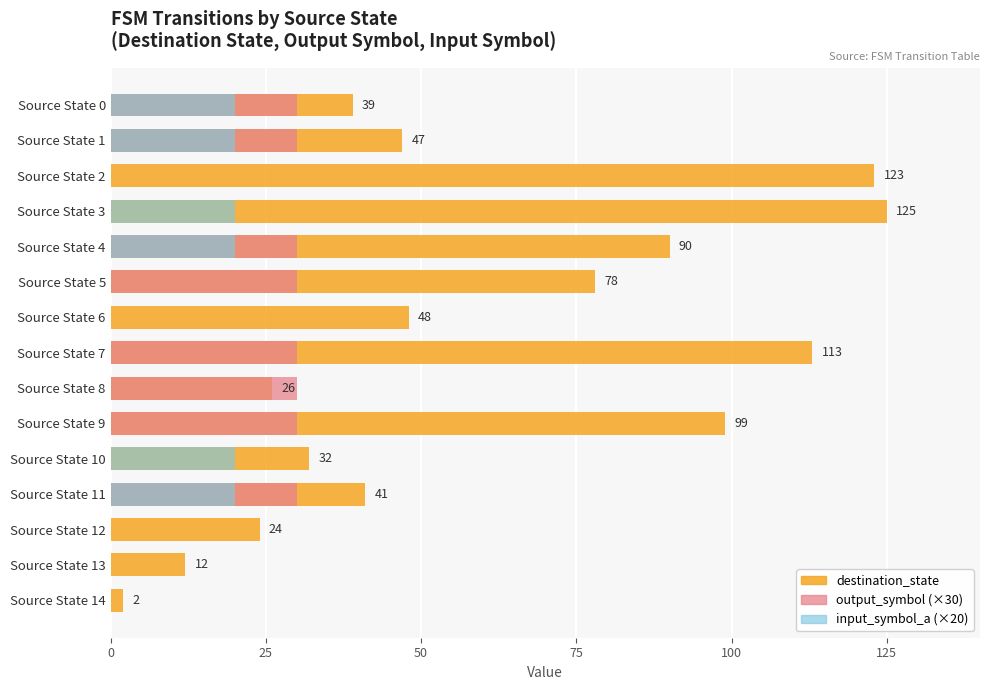

Count the number of categories in the chart.

15